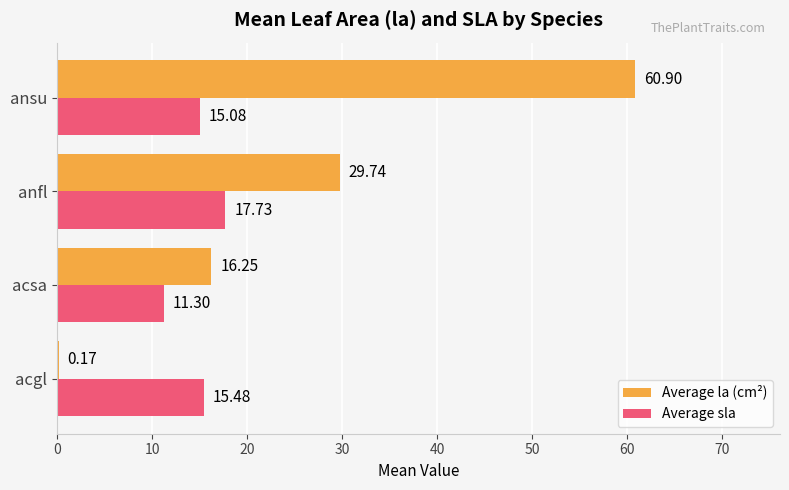

At which category is the sum across all series the highest?

ansu